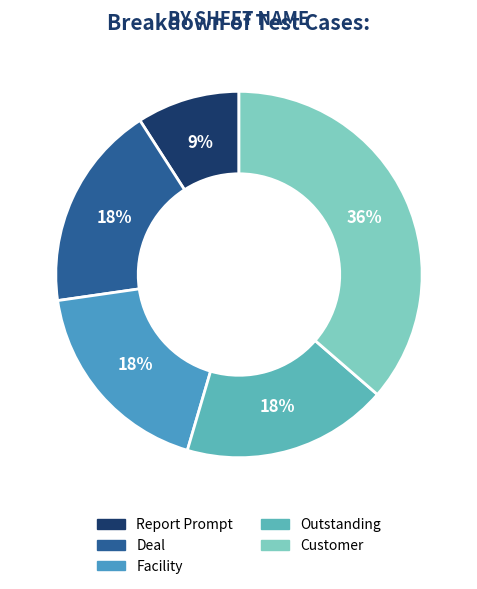

Which has a higher value, Outstanding or Facility?

Outstanding